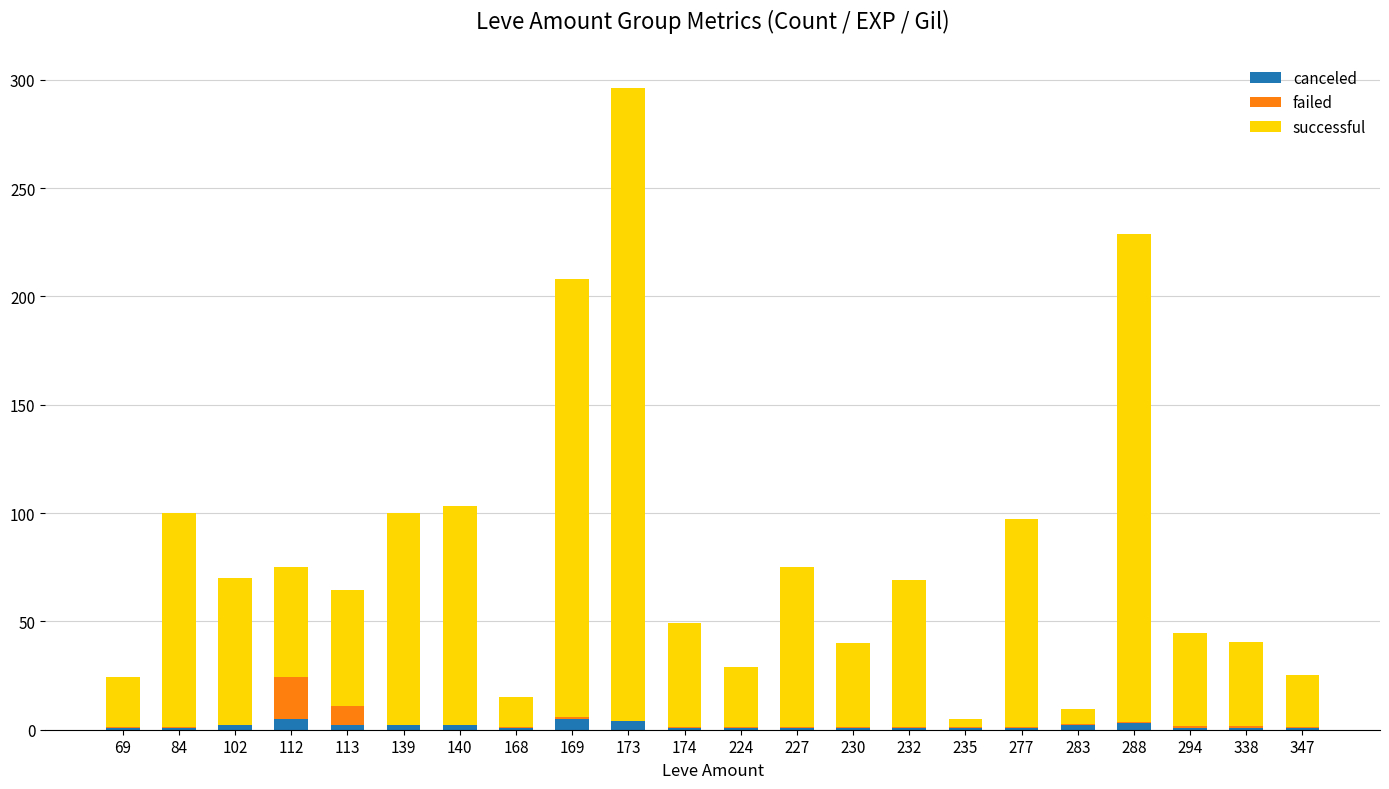

At which category is the sum across all series the highest?

173